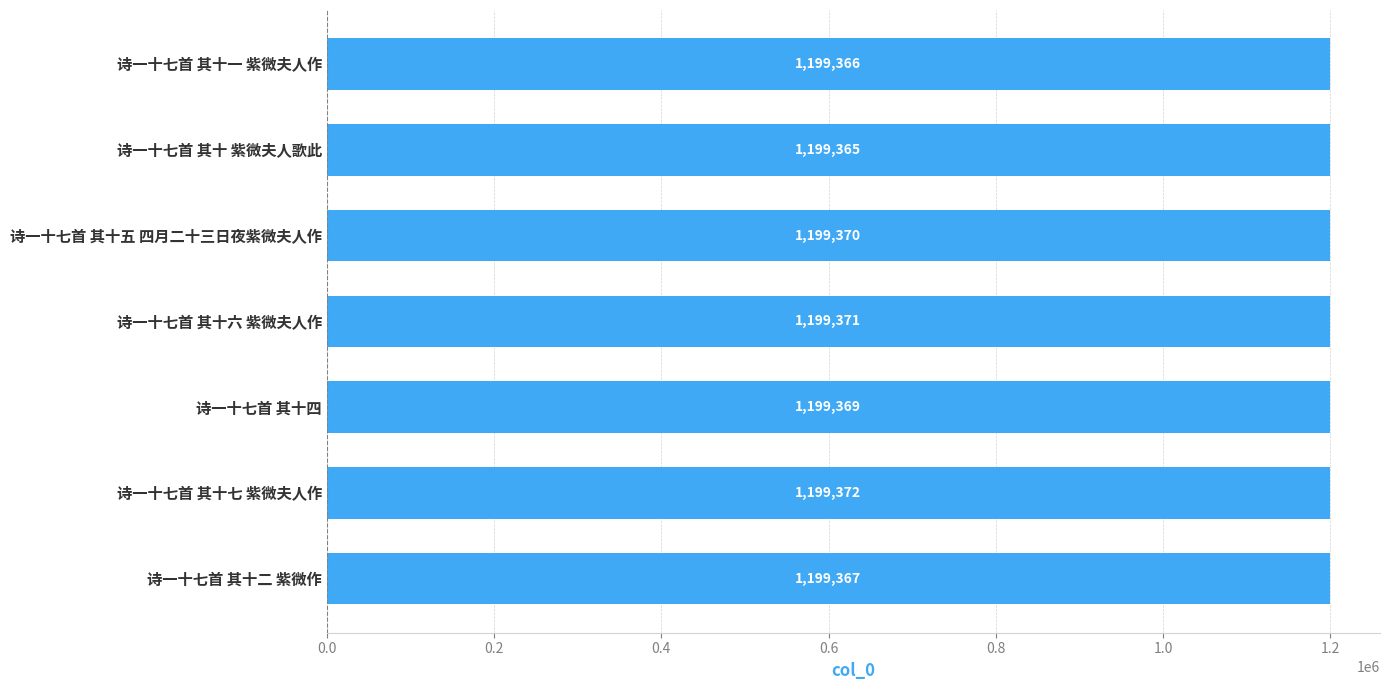

What is the difference between the maximum and minimum values?

7